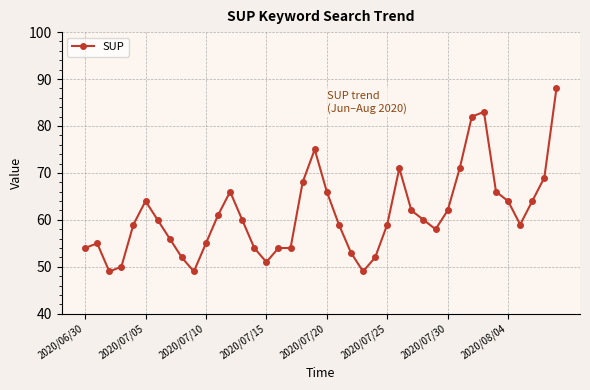

What is the difference between the maximum and minimum values?

39